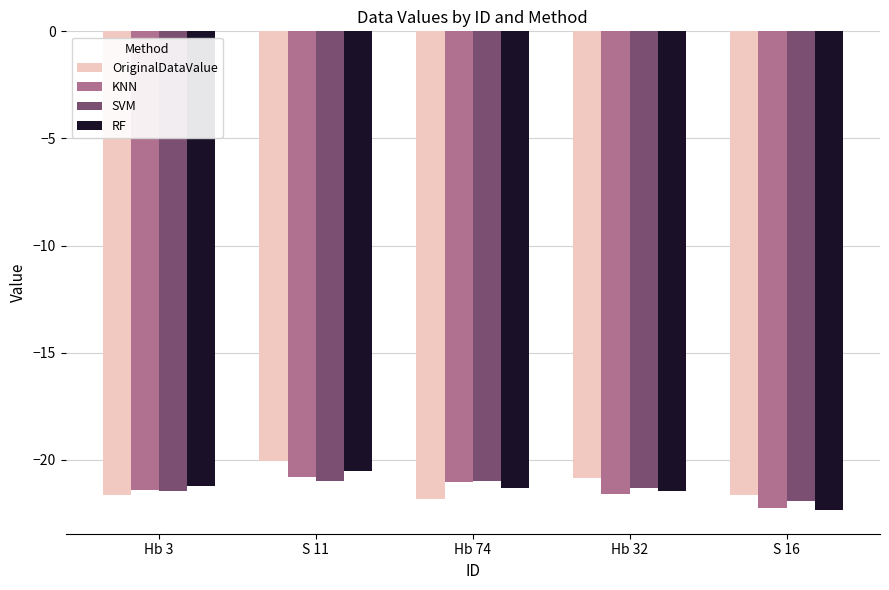

What is the difference between the maximum and second lowest values in the RF series?

0.9